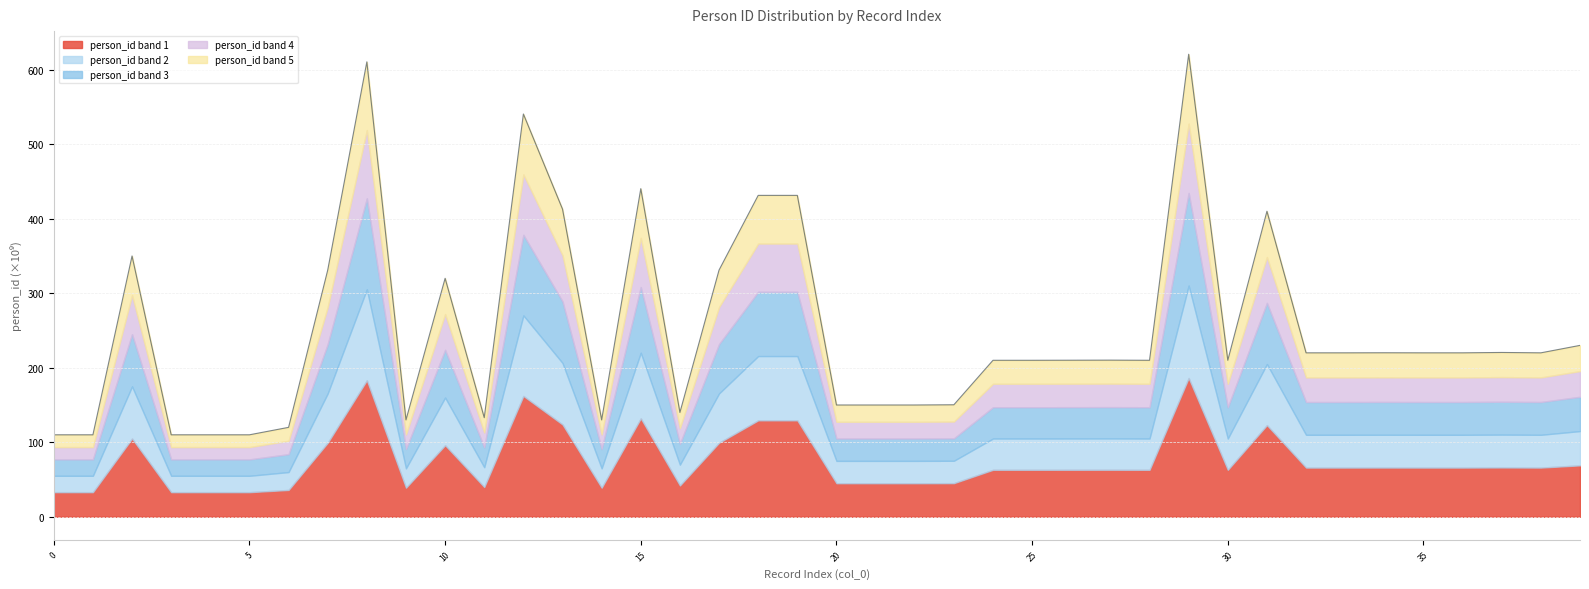

How many values exceed 220?

20